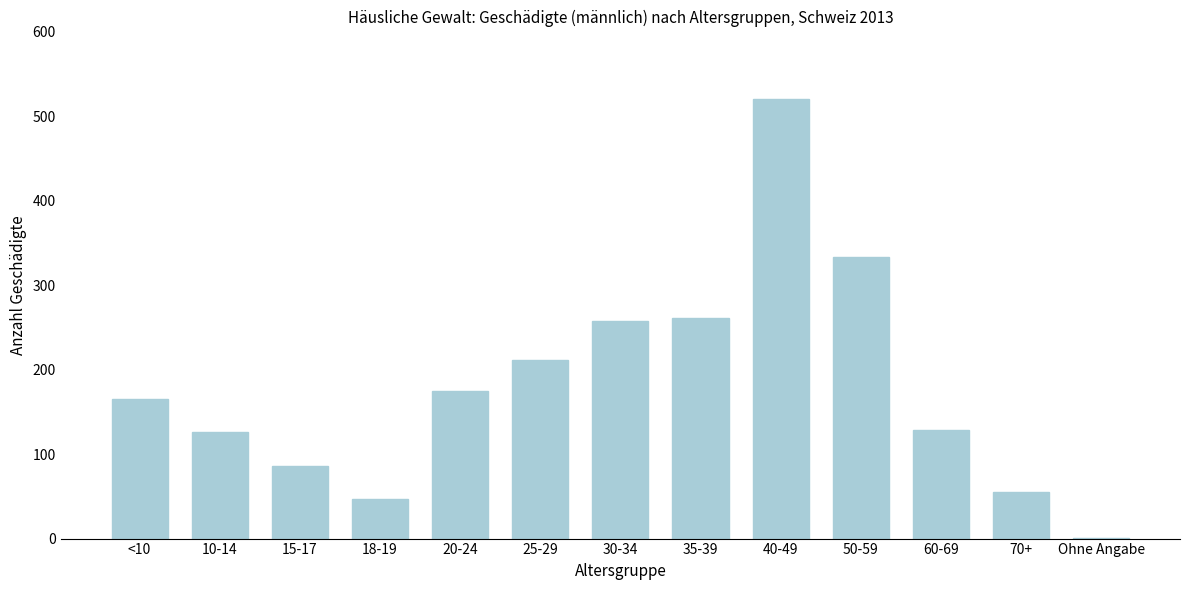

What is the sum of all values?

2365